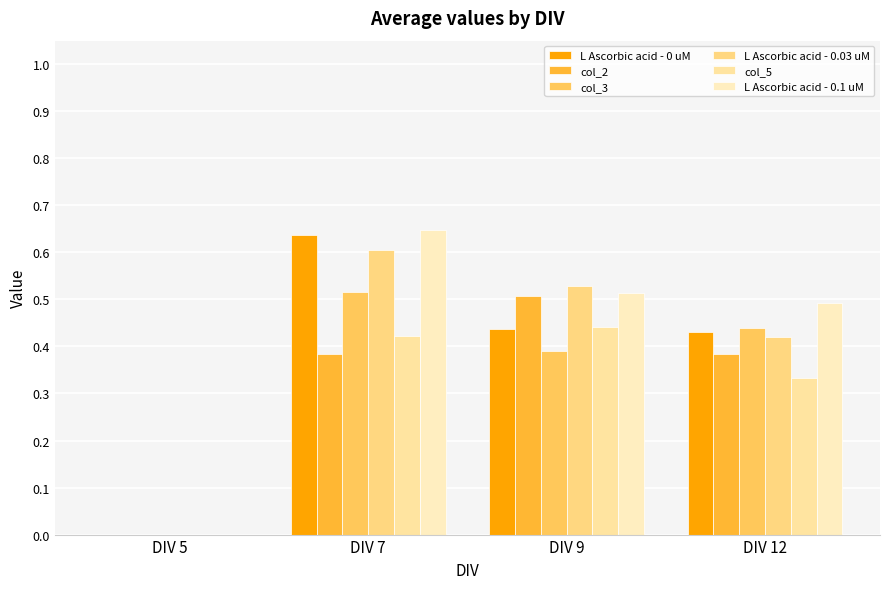

Which category has the highest value in the L Ascorbic acid - 0.03 uM series?

DIV 7